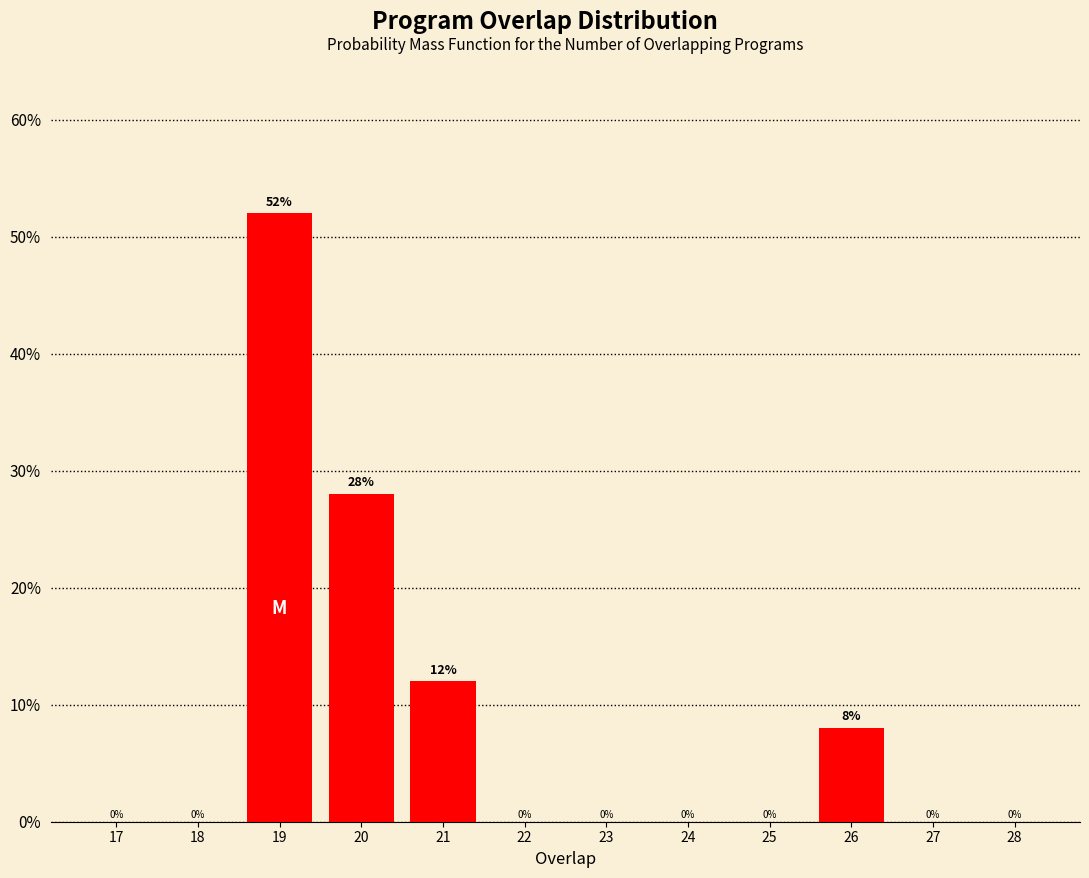

Reading left to right, list all the values displayed in this chart.

17=0.0	18=0.0	19=52.0	20=28.0	21=12.0	22=0.0	23=0.0	24=0.0	25=0.0	26=8.0	27=0.0	28=0.0